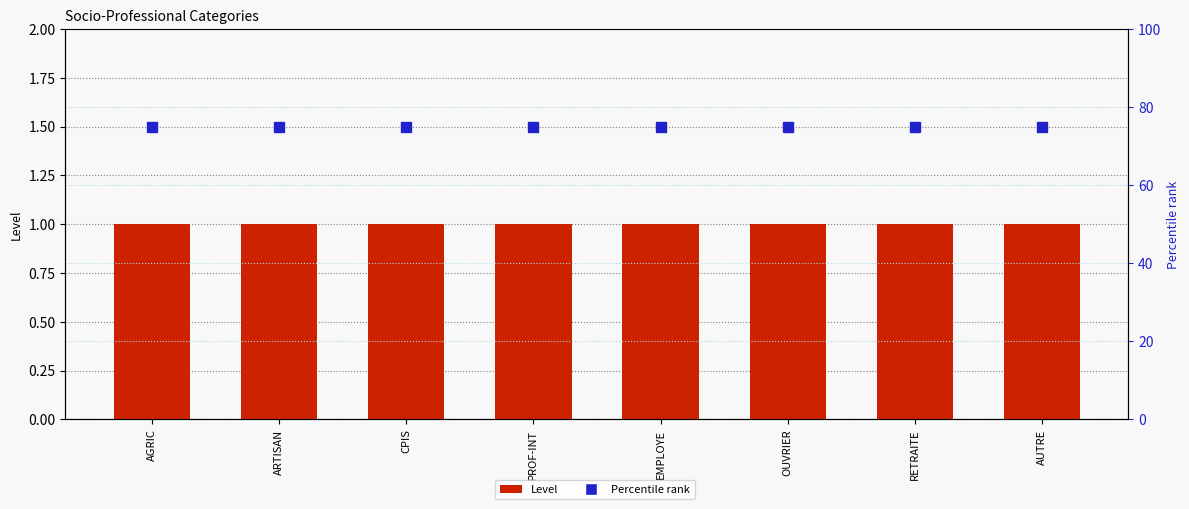

Does the chart contain any negative values?

No